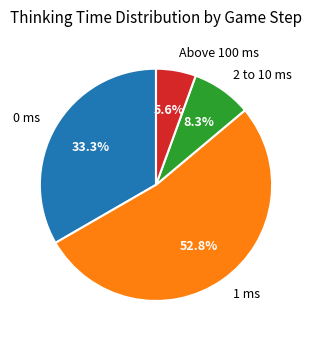

Approximately how many times larger is the value at 0 ms compared to 2 to 10 ms?

4.0